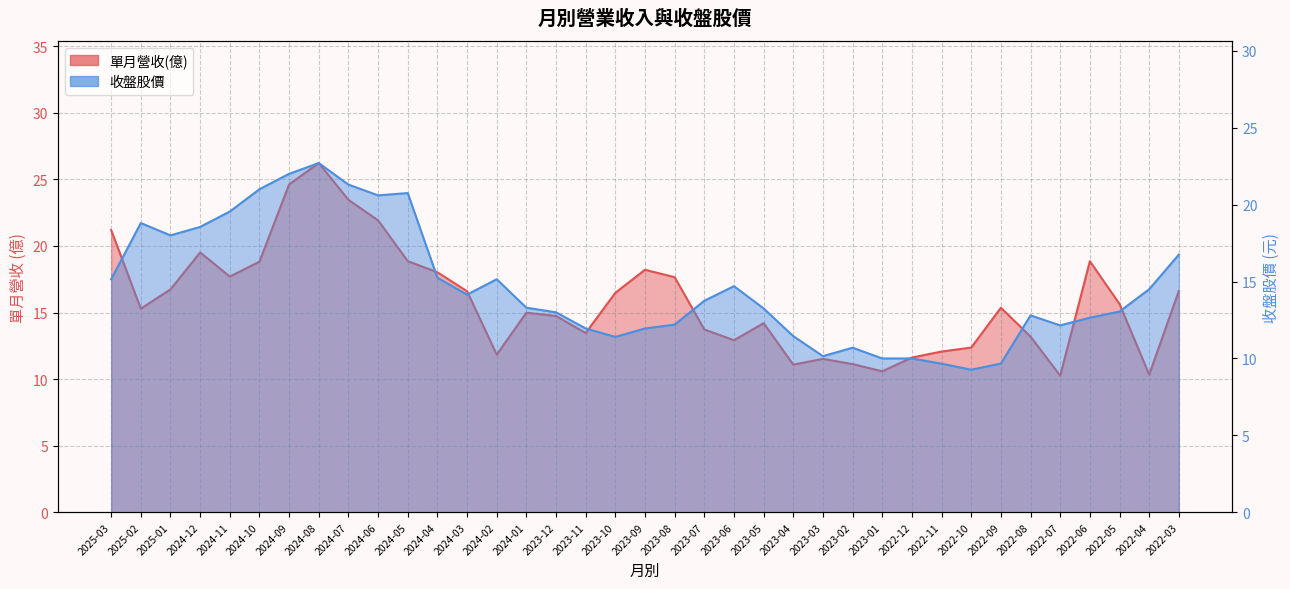

Does the chart have visible grid lines?

Yes